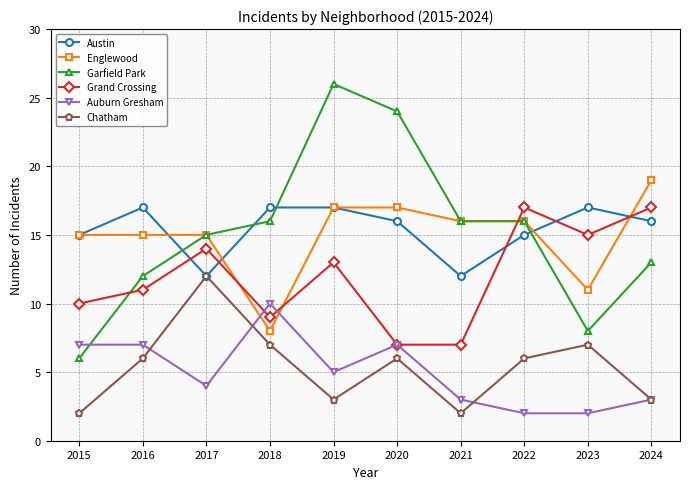

Count the Chatham values in the range 3 to 7.

7